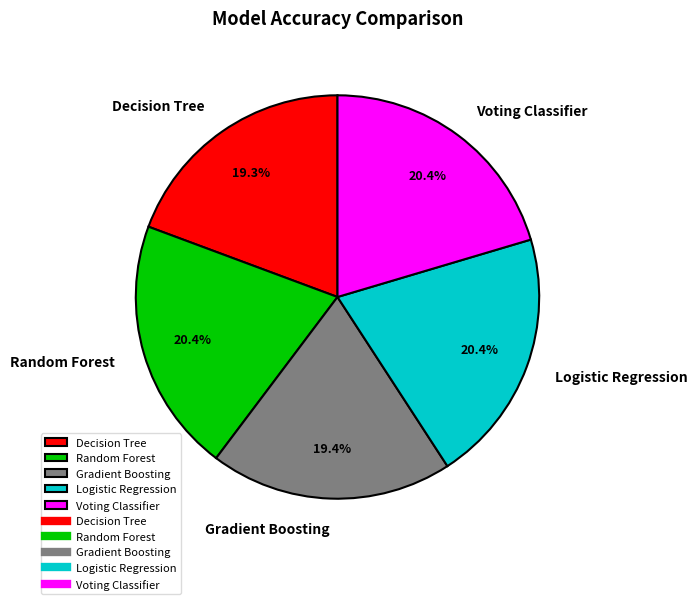

How many segments does this pie chart have?

5